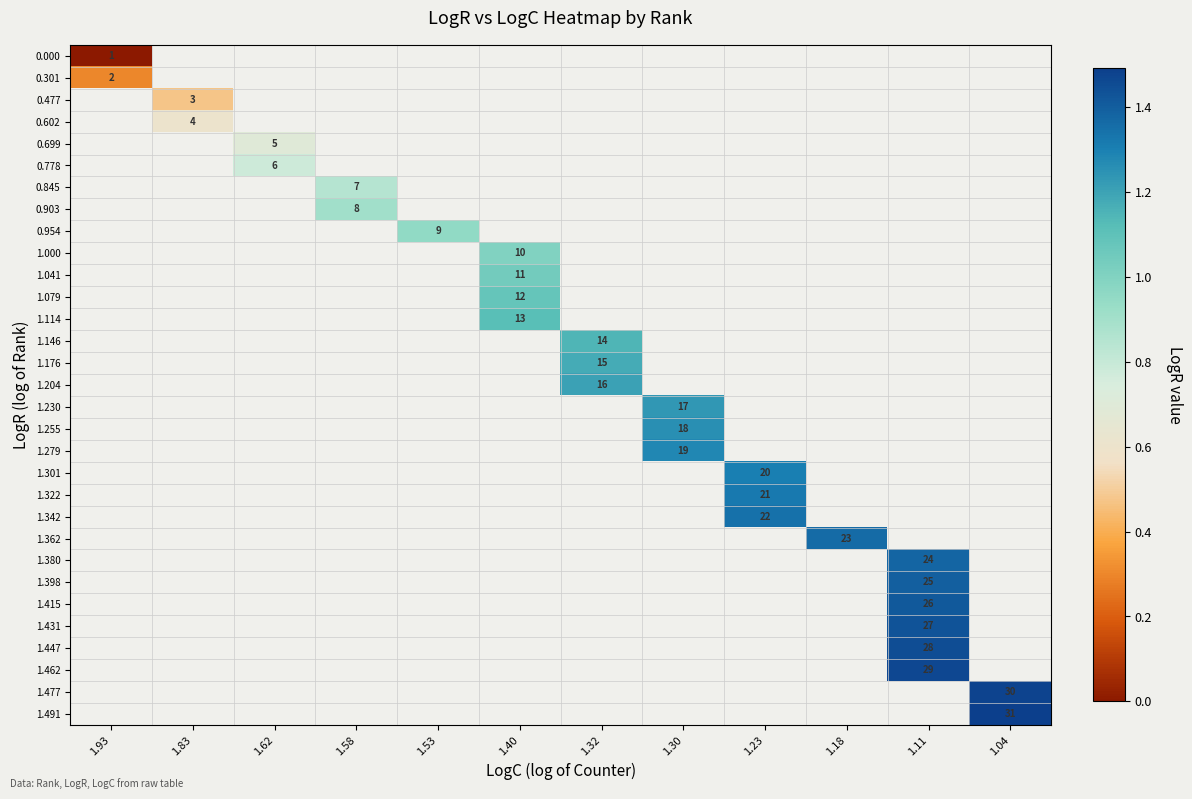

Count the number of data series in this chart.

31